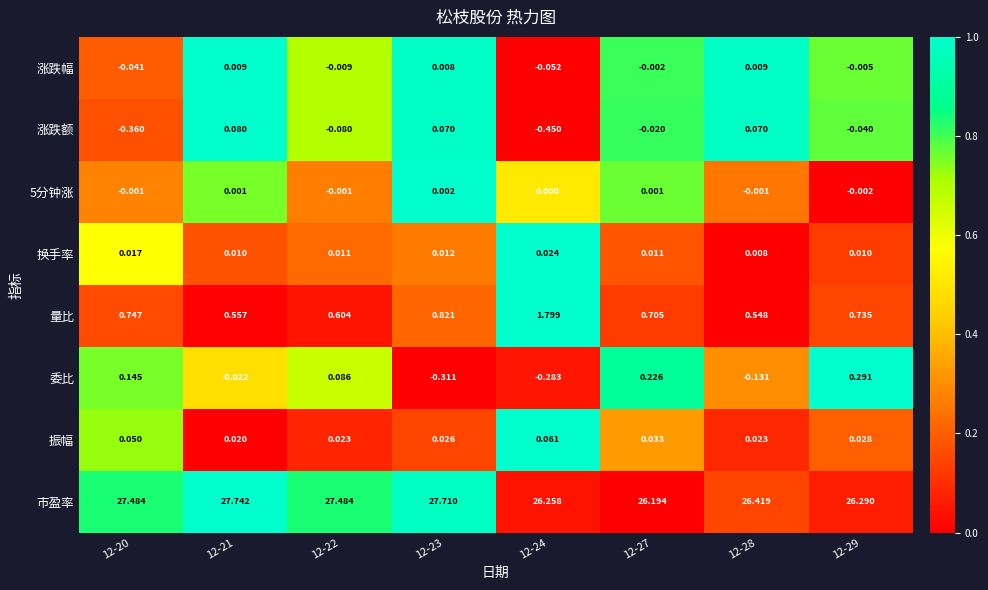

Which series has the largest range (max minus min)?

市盈率